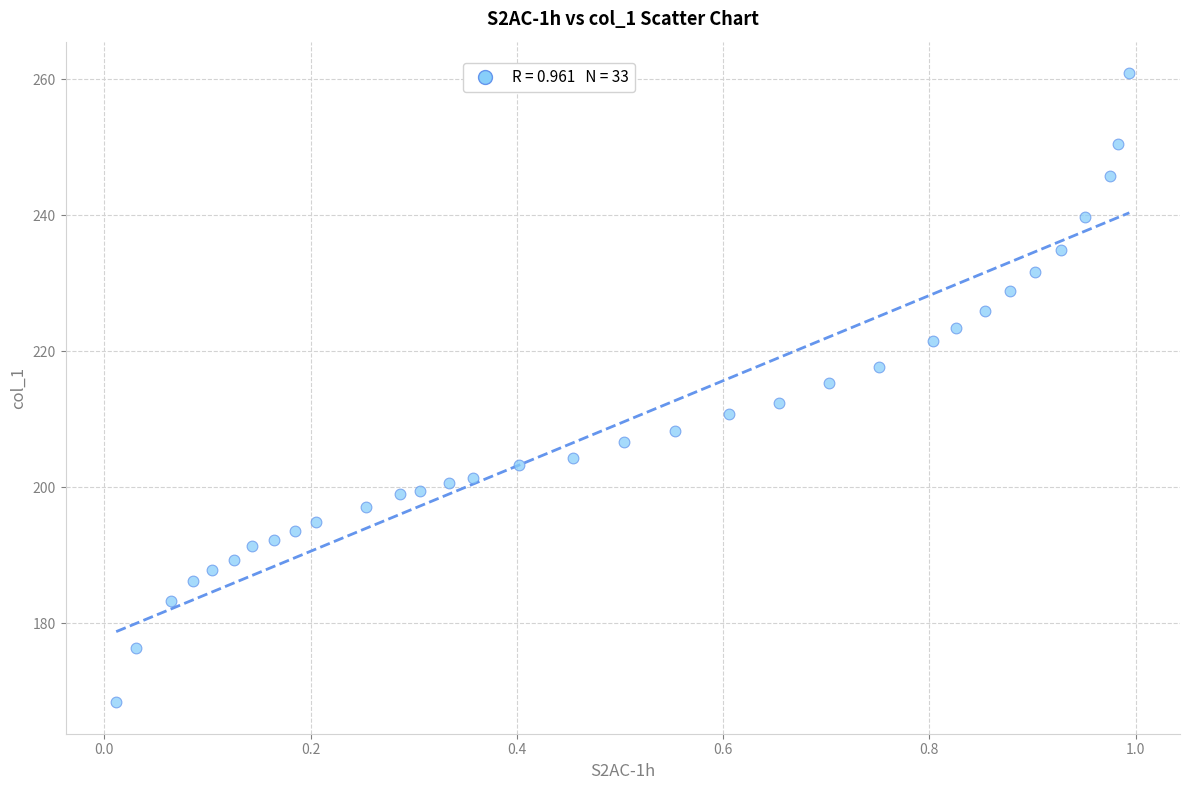

What is the range of Y values (max minus min)?

92.5